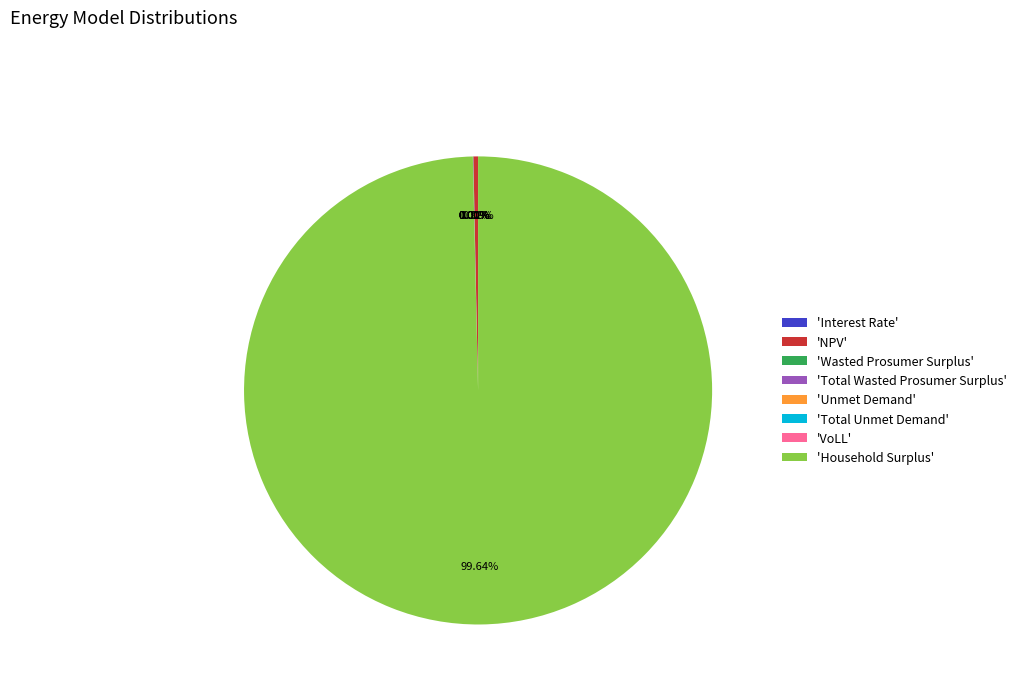

Which category has the biggest portion of the pie?

Household Surplus